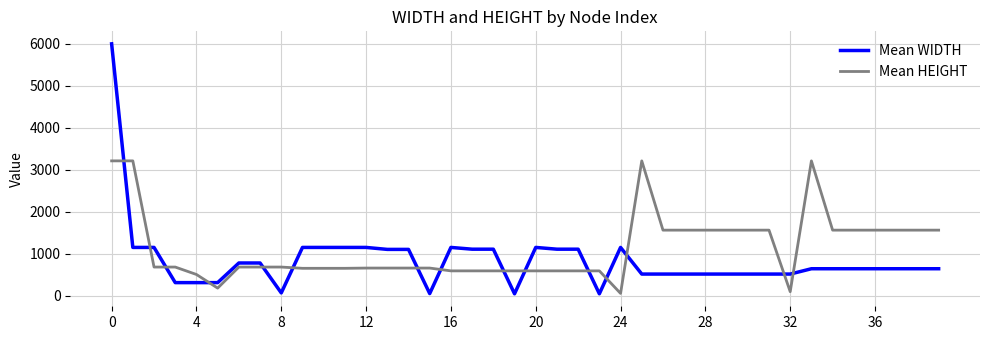

What are all the series names shown in the legend?

Mean WIDTH, Mean HEIGHT